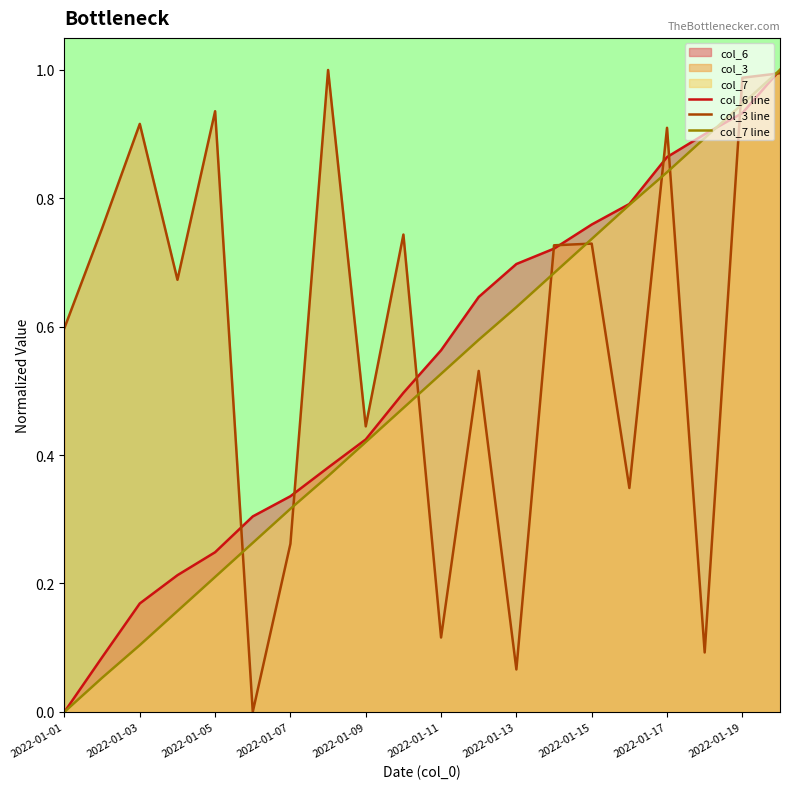

How many intersections are there between col_3 line and col_7 line?

9